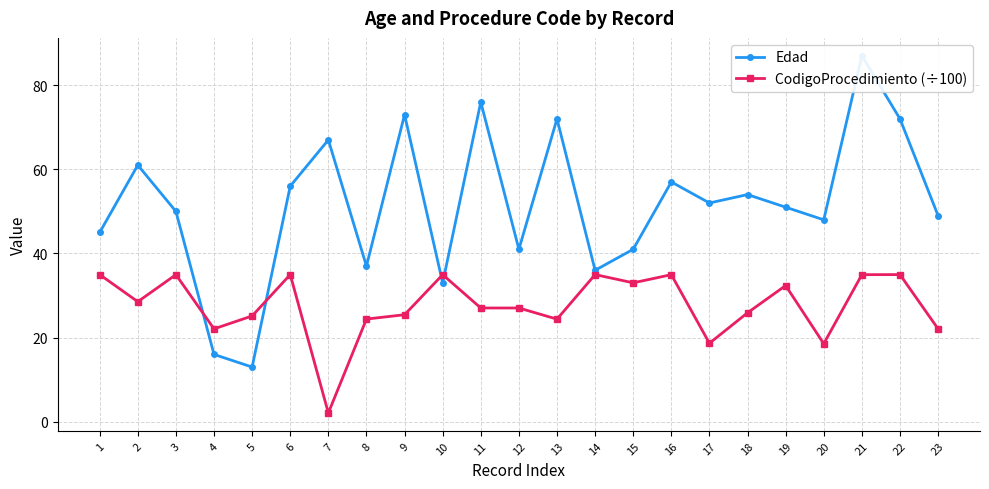

What is the minimum value shown in the chart?

2.1